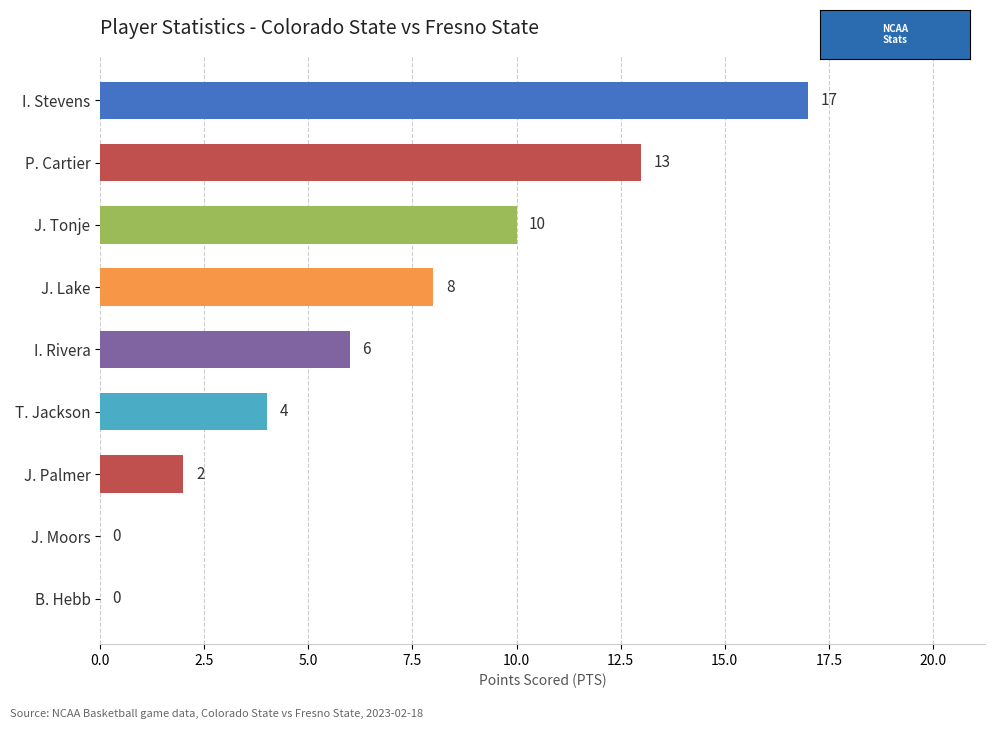

Reading top to bottom, list all the values displayed in this chart.

I. Stevens=17	P. Cartier=13	J. Tonje=10	J. Lake=8	I. Rivera=6	T. Jackson=4	J. Palmer=2	J. Moors=0	B. Hebb=0